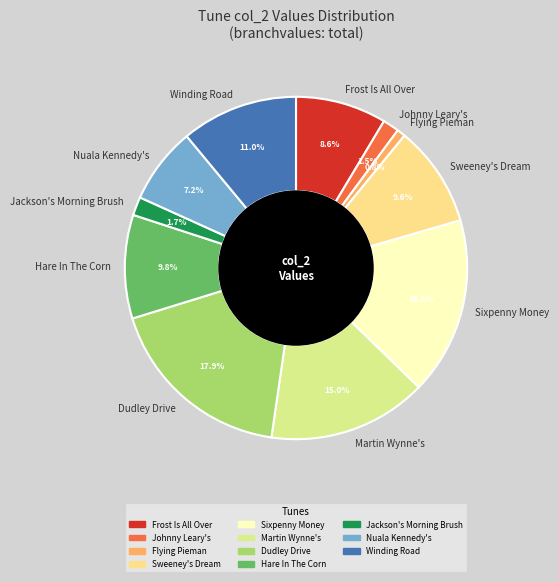

Which slice is the smallest?

Flying Pieman